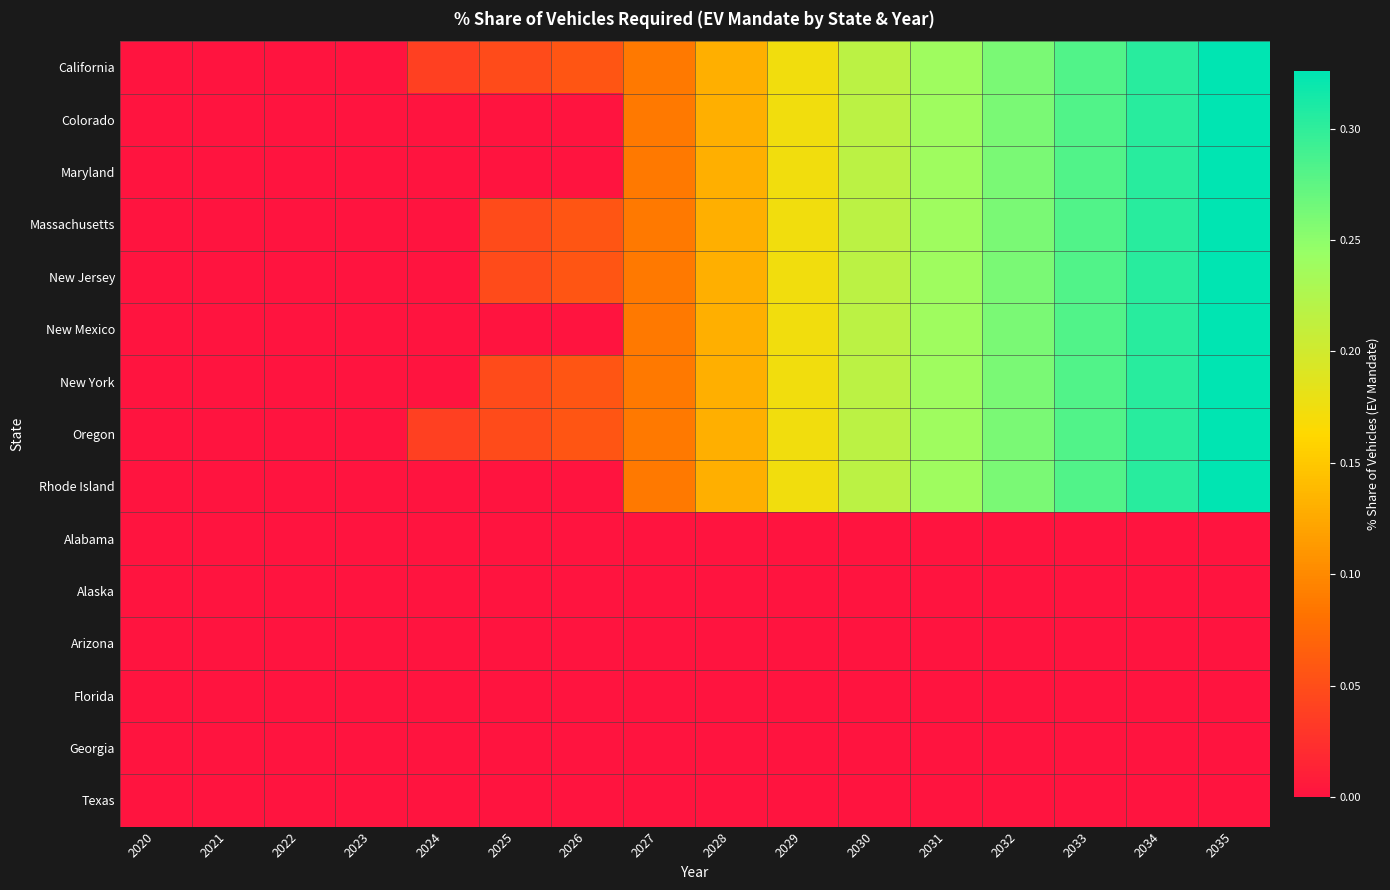

Between 2031 and 2032, which series saw the biggest shift?

California